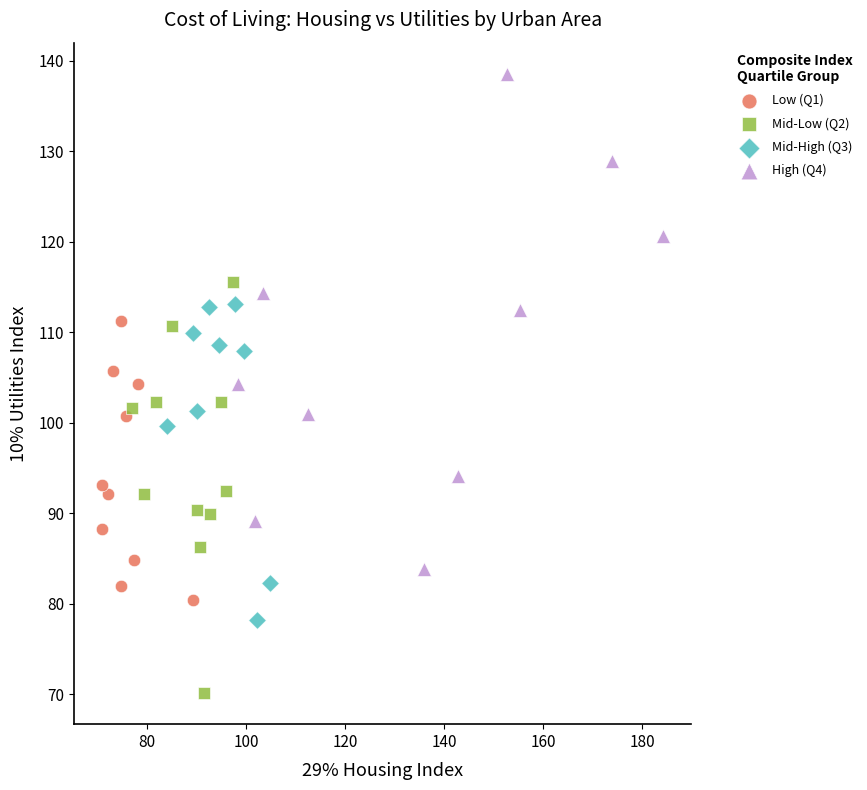

Which series reaches the maximum Y coordinate?

High (Q4)